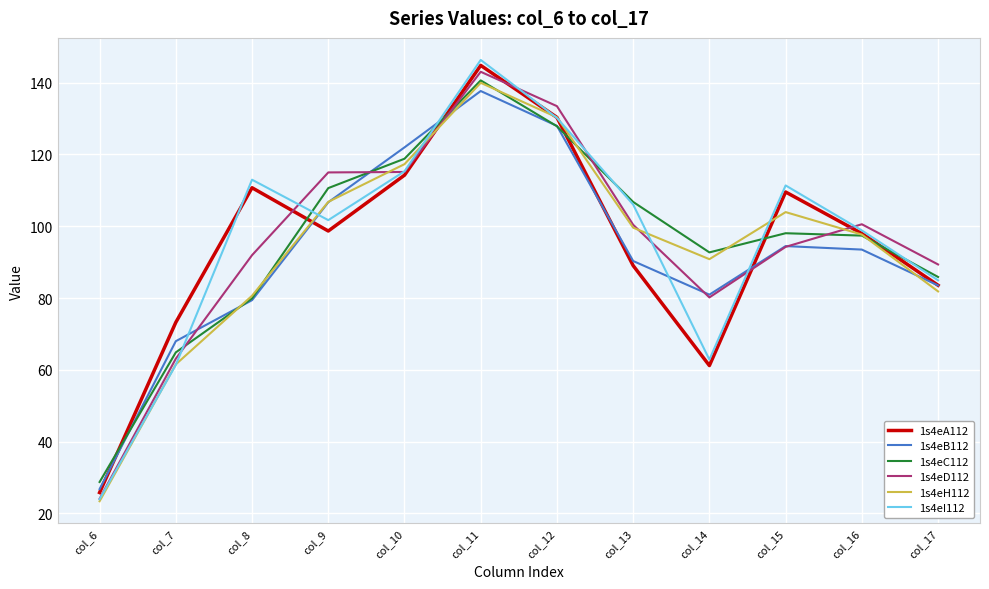

Between col_8 and col_17, which series saw the biggest shift?

1s4eI112